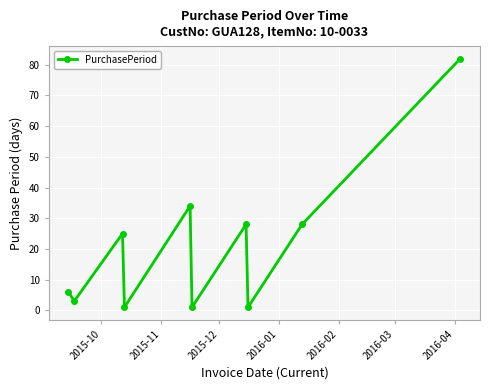

Reading left to right, list all the values displayed in this chart.

6	3	25	1	34	1	28	1	28	82